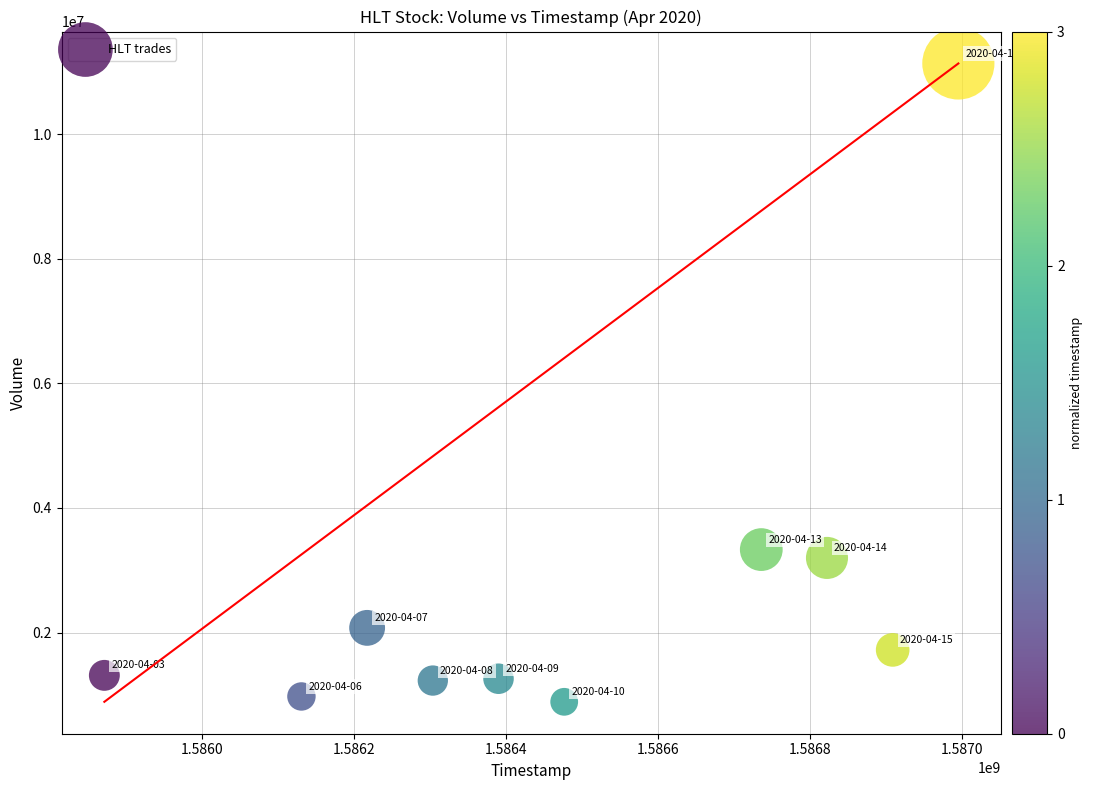

What is the average X value?

1586485440